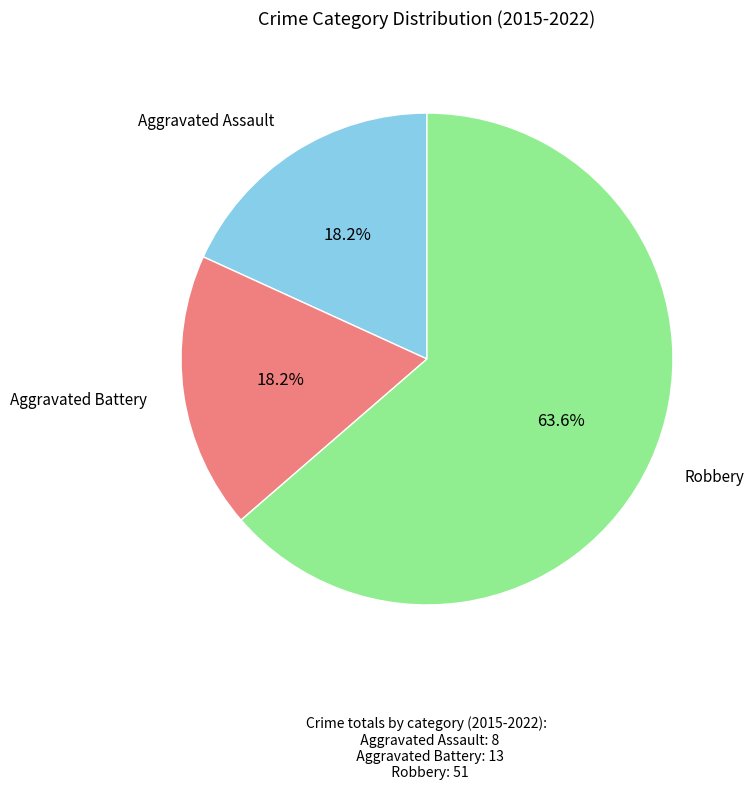

What is the ratio of the value at Aggravated Assault to the value at Aggravated Battery?

1.0